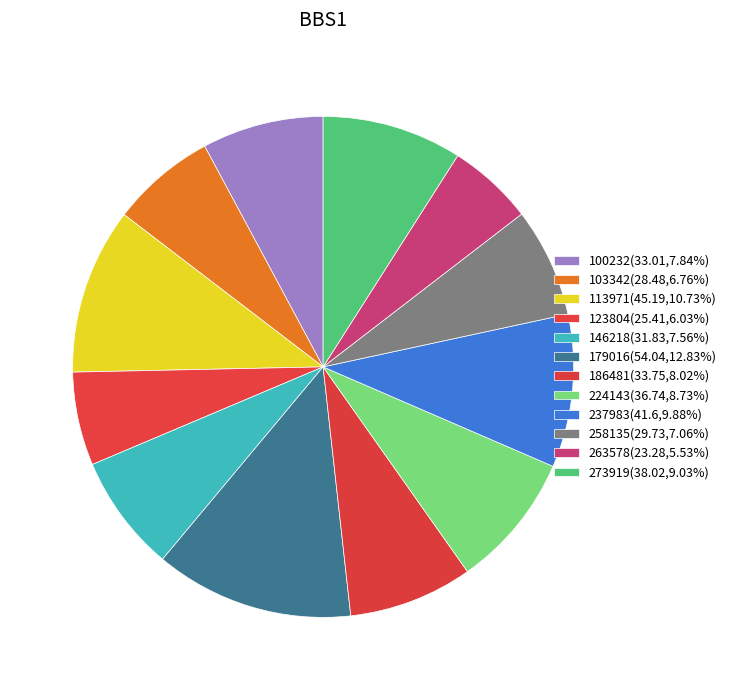

What is the largest slice in the pie chart?

179016